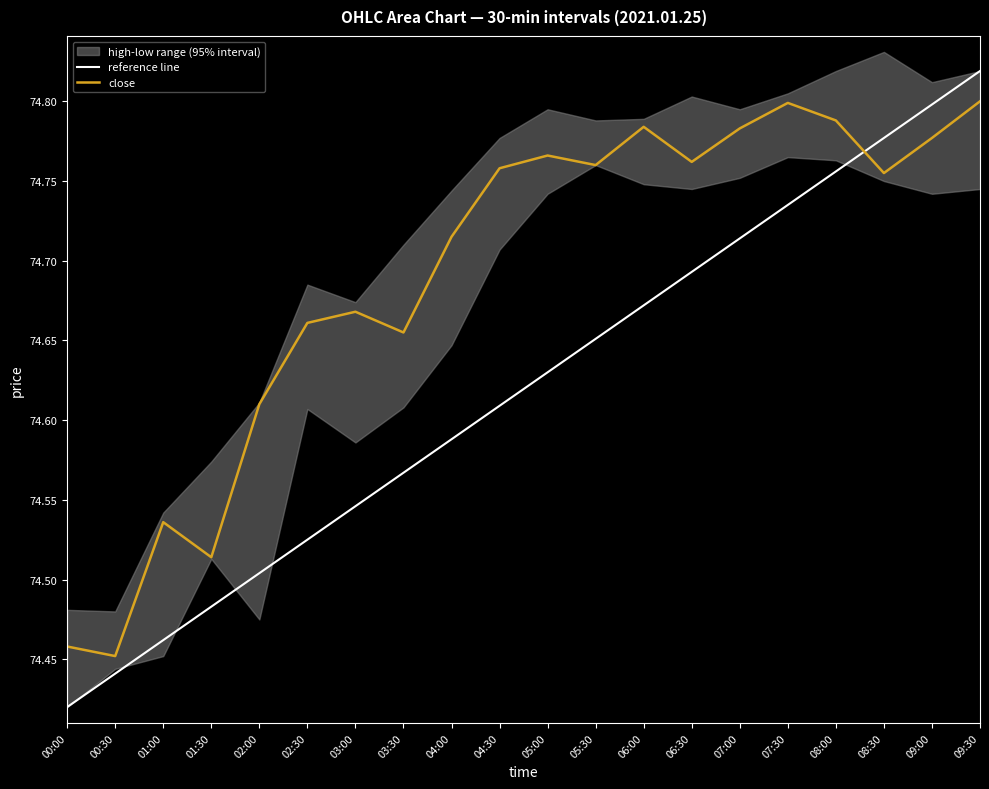

Is it true that close equals 24.7 at 06:00?

False